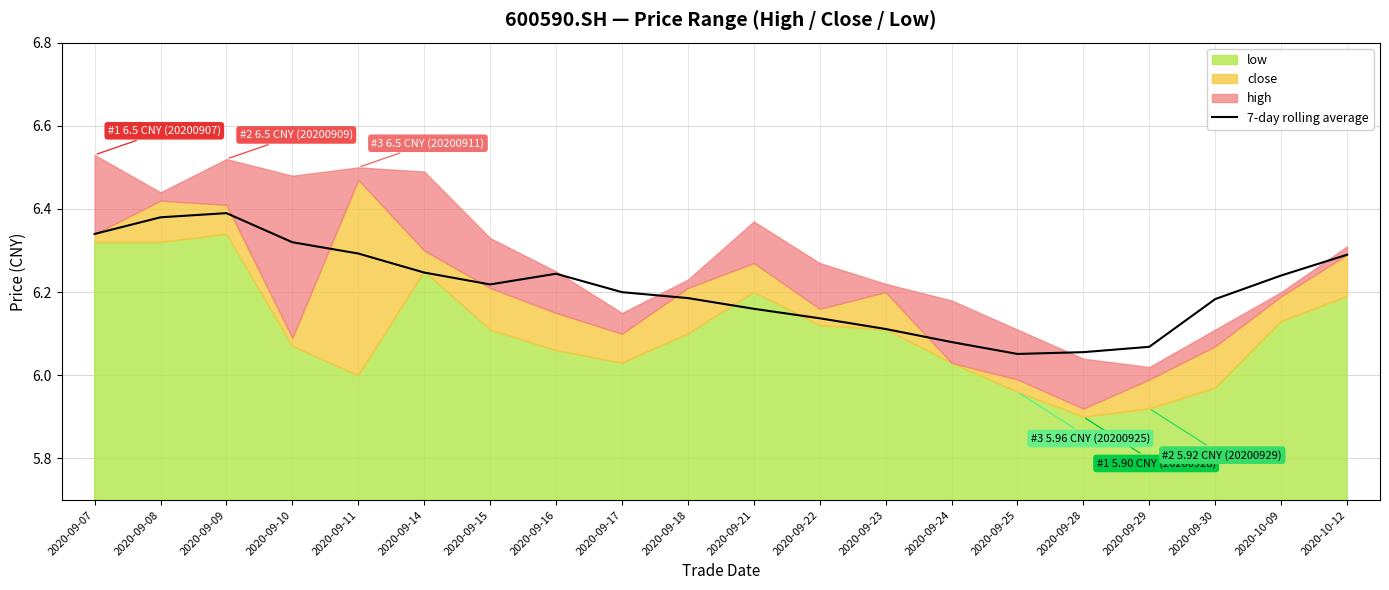

True or false: 7-day rolling average has a value of 10.1 at 2020-09-14.

False